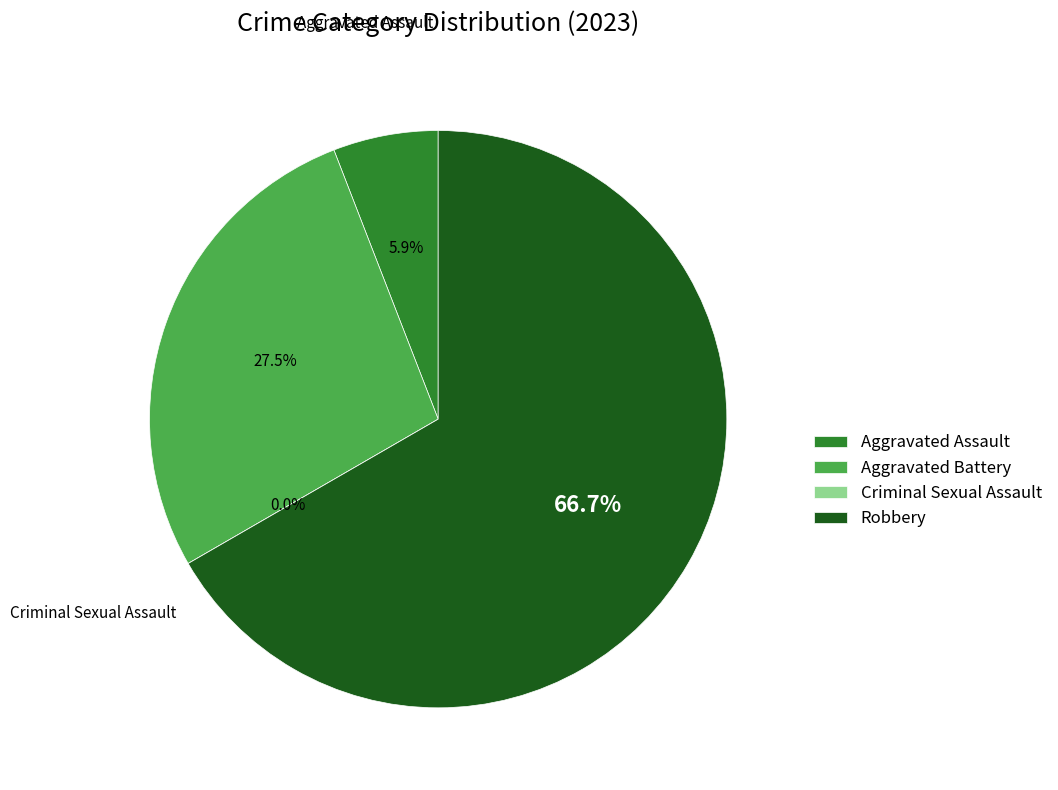

Between Aggravated Assault and Aggravated Battery, which is larger?

Aggravated Battery